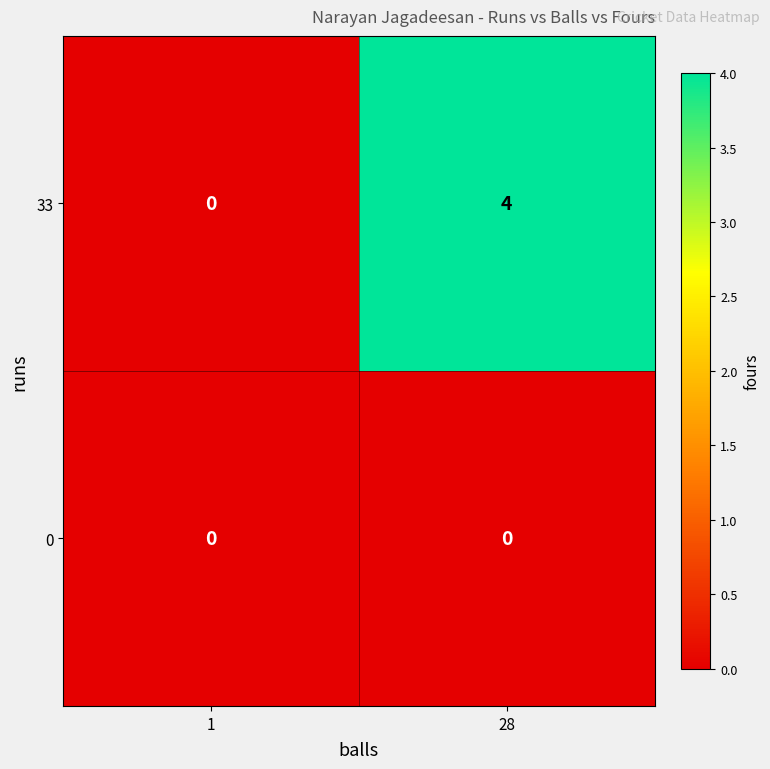

What is the maximum value shown in the chart?

4